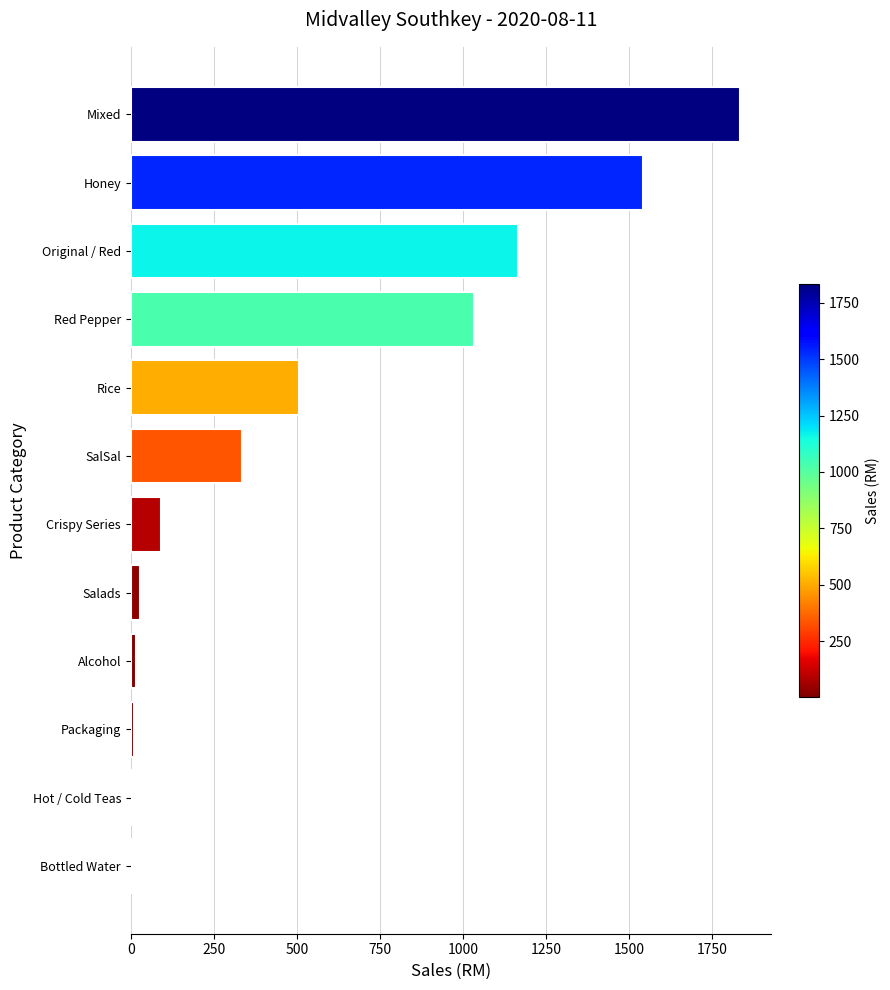

Which has a higher value, Red Pepper or Honey?

Honey